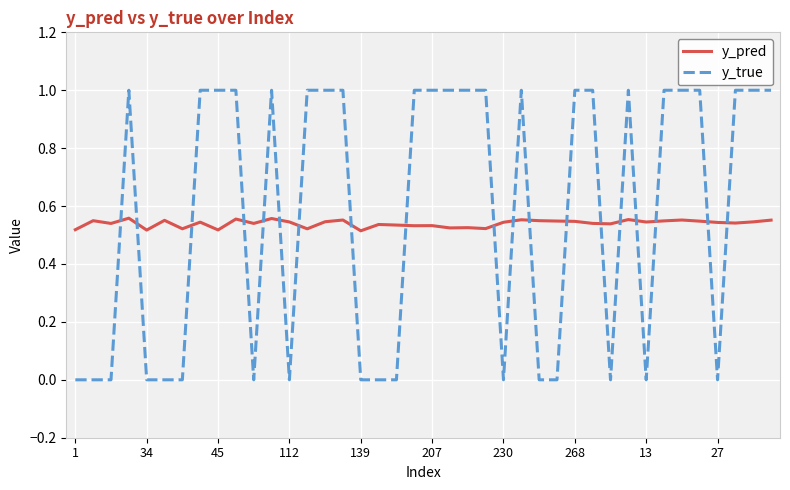

What is the maximum value shown in the chart?

1.0